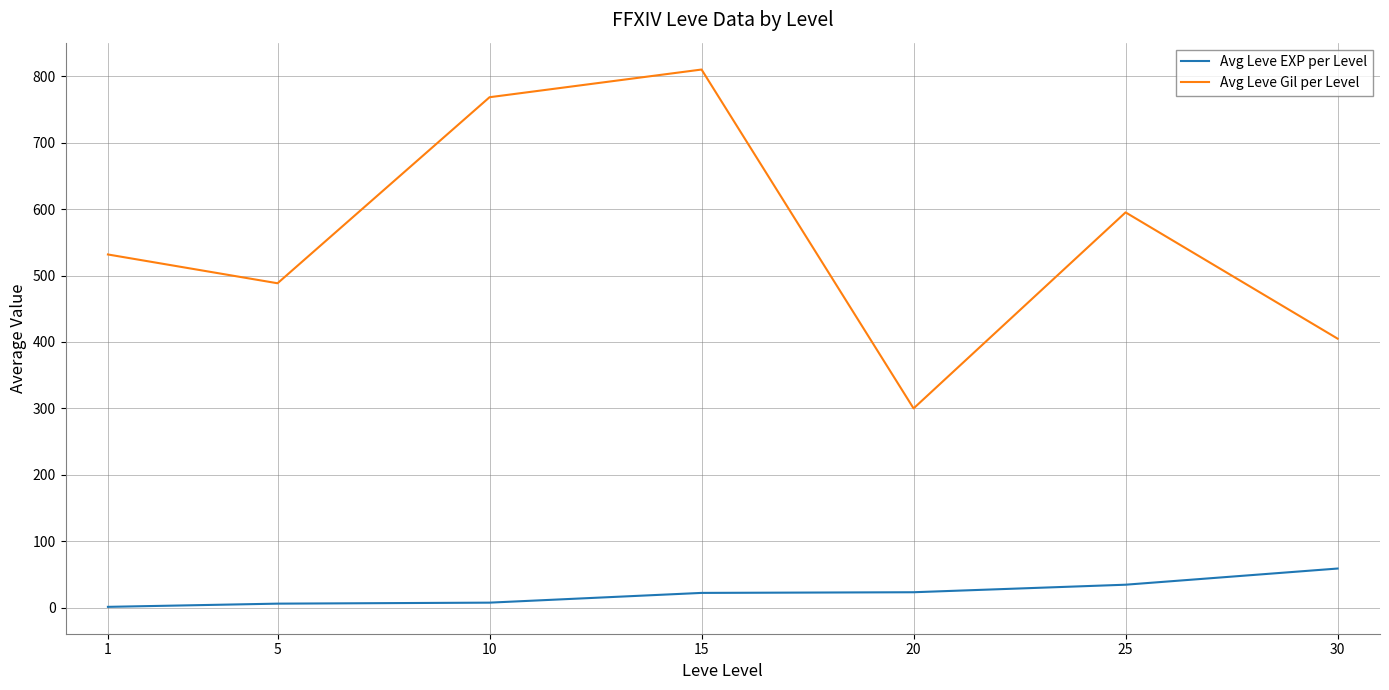

Is the value of Avg Leve EXP per Level at 1 greater than the value of Avg Leve Gil per Level at 15?

No